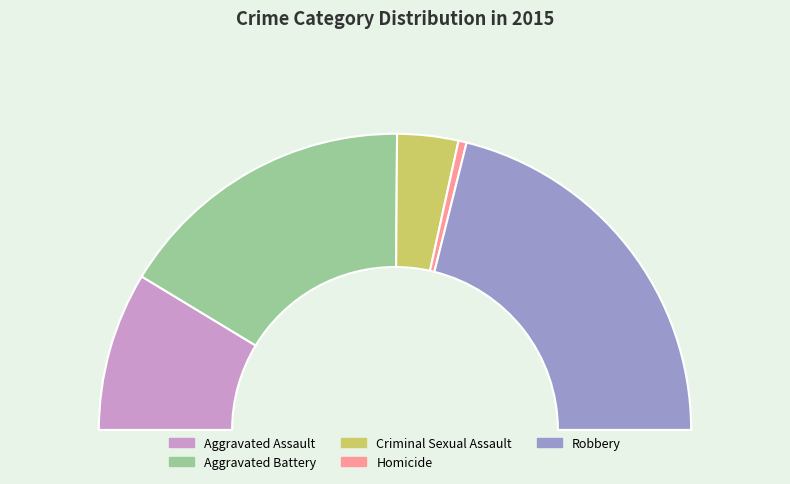

True or false: Robbery accounts for 30% of the total.

False